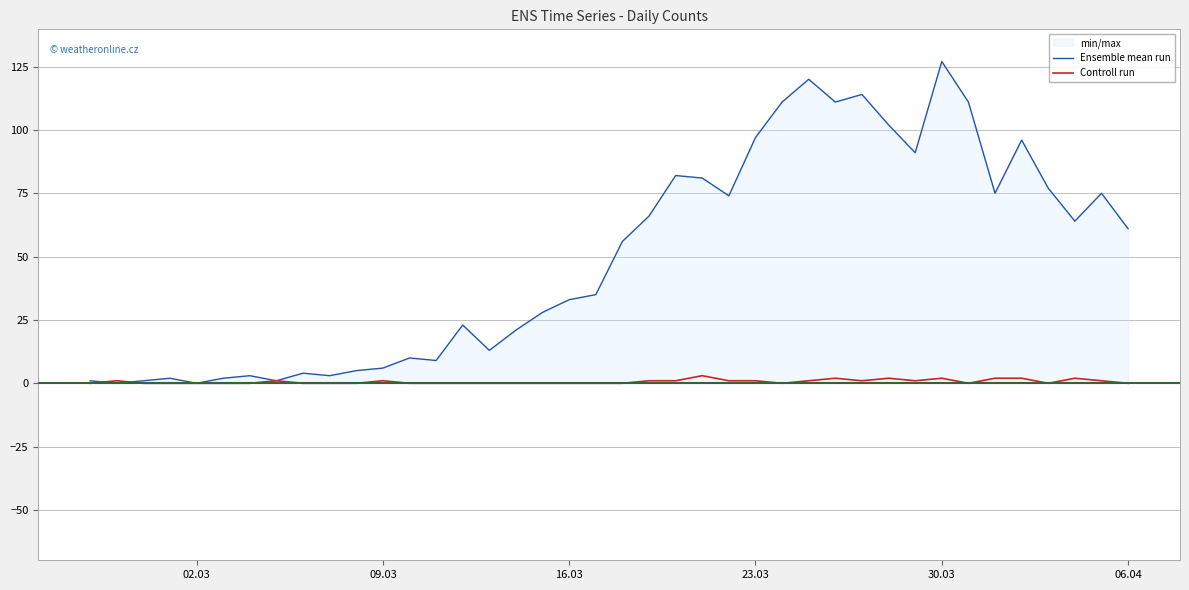

How many lines are shown in the chart?

2